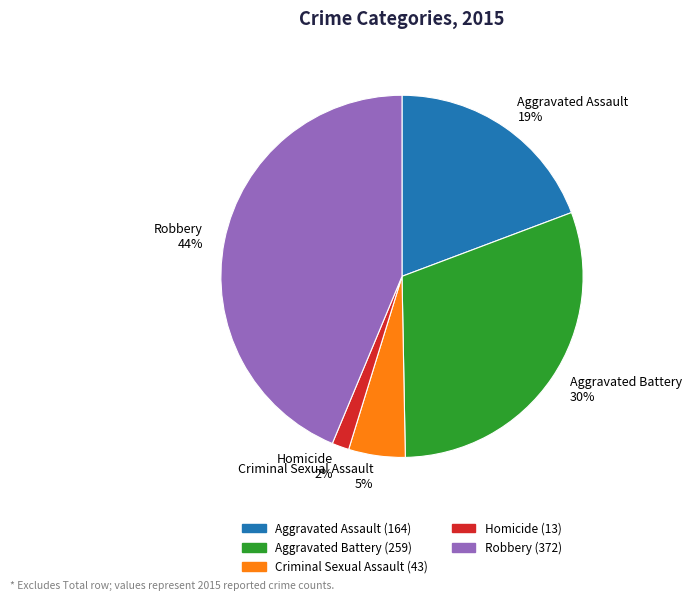

The Robbery slice represents 44% of the pie. True or false?

True